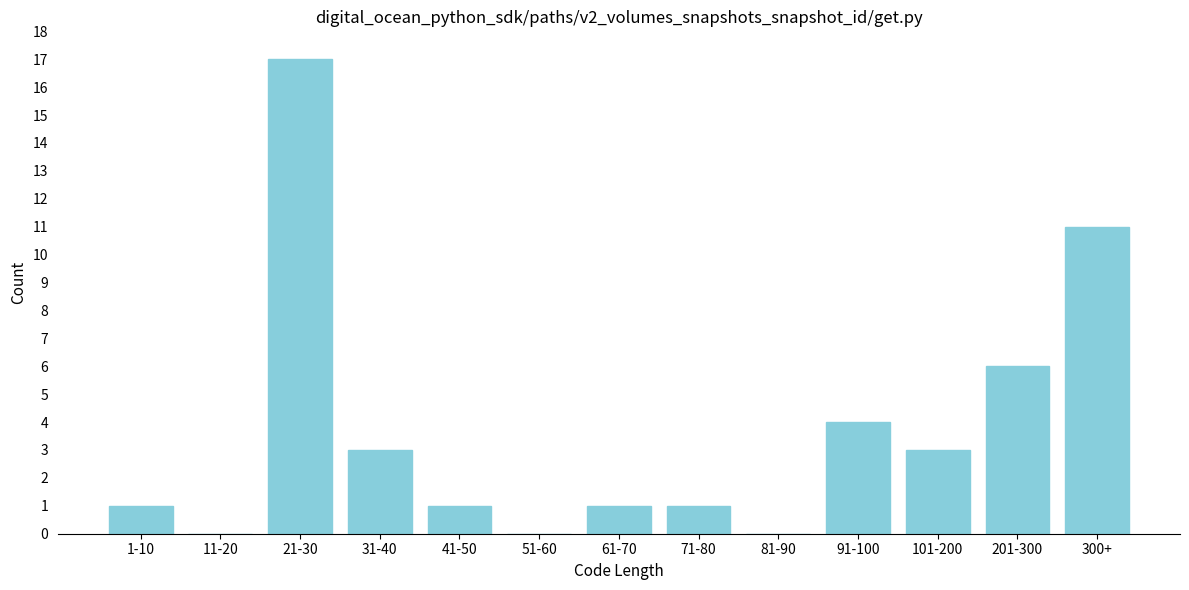

Reading left to right, extract all data points from this chart.

1-10=1	11-20=0	21-30=17	31-40=3	41-50=1	51-60=0	61-70=1	71-80=1	81-90=0	91-100=4	101-200=3	201-300=6	300+=11